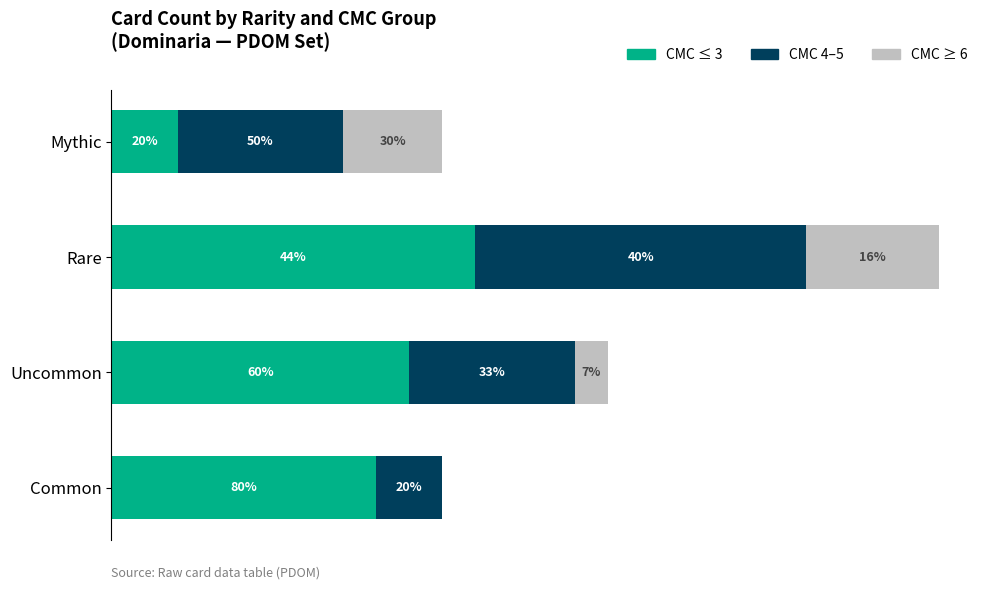

What are all the series names shown in the legend?

CMC ≤ 3, CMC 4–5, CMC ≥ 6